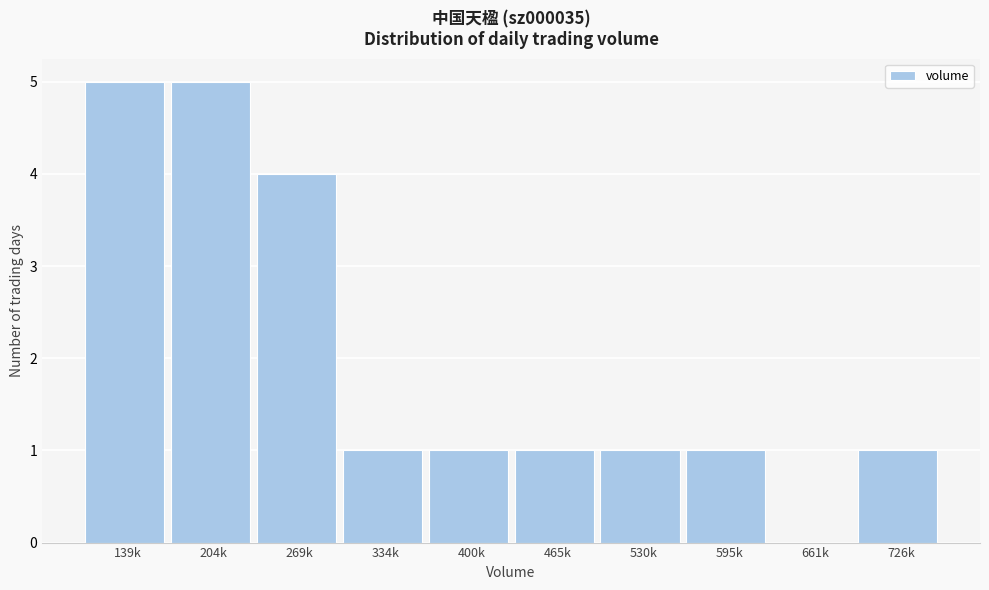

Reading left to right, transcribe all the data shown in this chart.

139k=5	204k=5	269k=4	334k=1	400k=1	465k=1	530k=1	595k=1	661k=0	726k=1